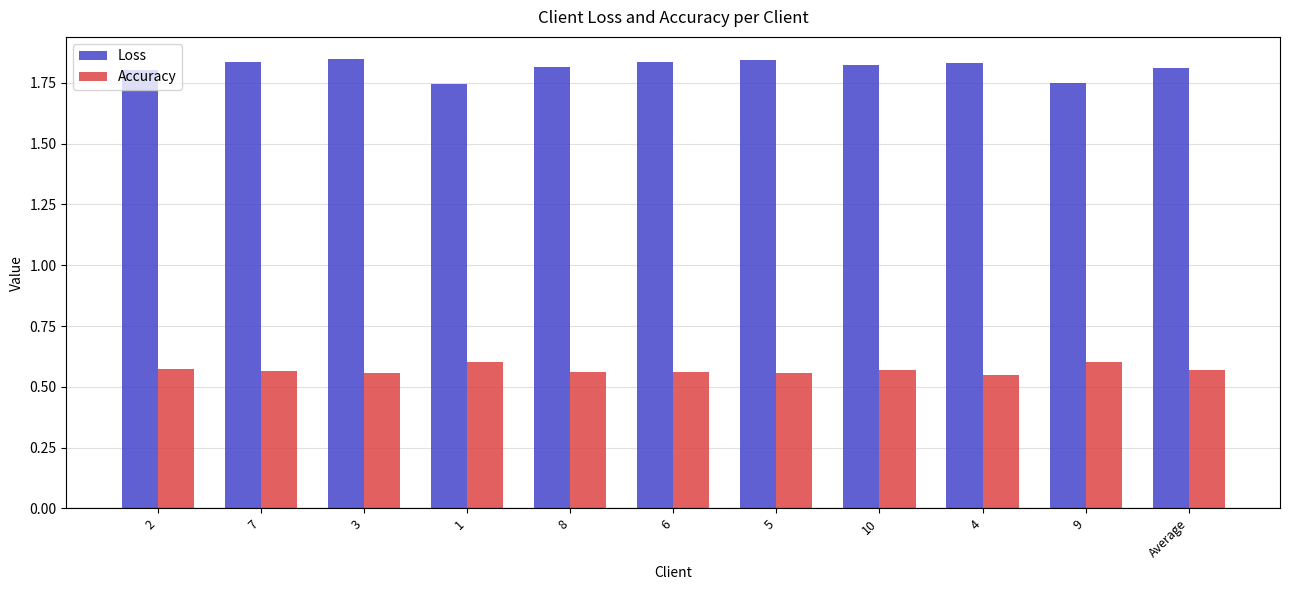

The Loss series shows 0.6 at 8. True or false?

False